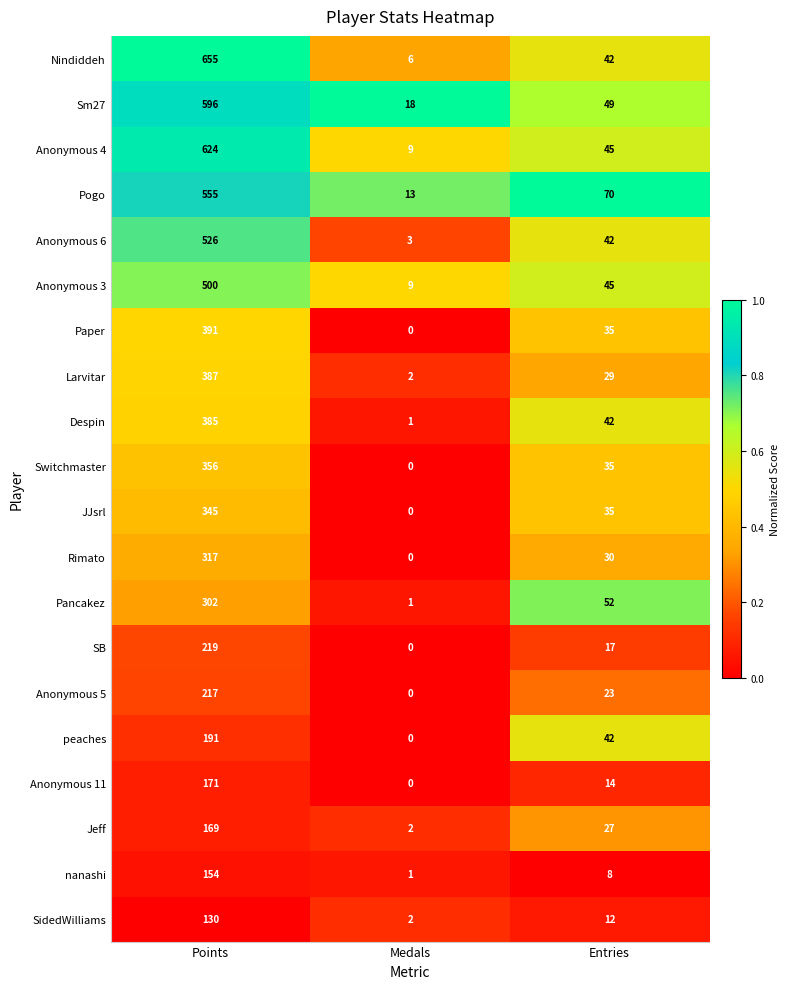

The value of Anonymous 5 at Points is 87. True or false?

False